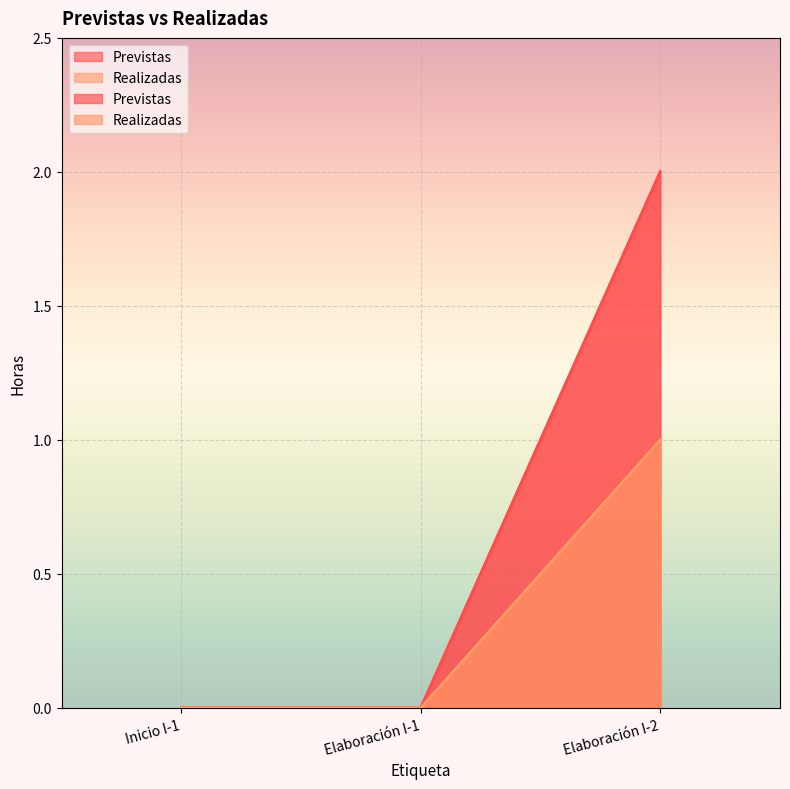

Reading left to right, extract all data points from this chart.

Previstas: Inicio I-1=0	Elaboración I-1=0	Elaboración I-2=2
Realizadas: Inicio I-1=0	Elaboración I-1=0	Elaboración I-2=1